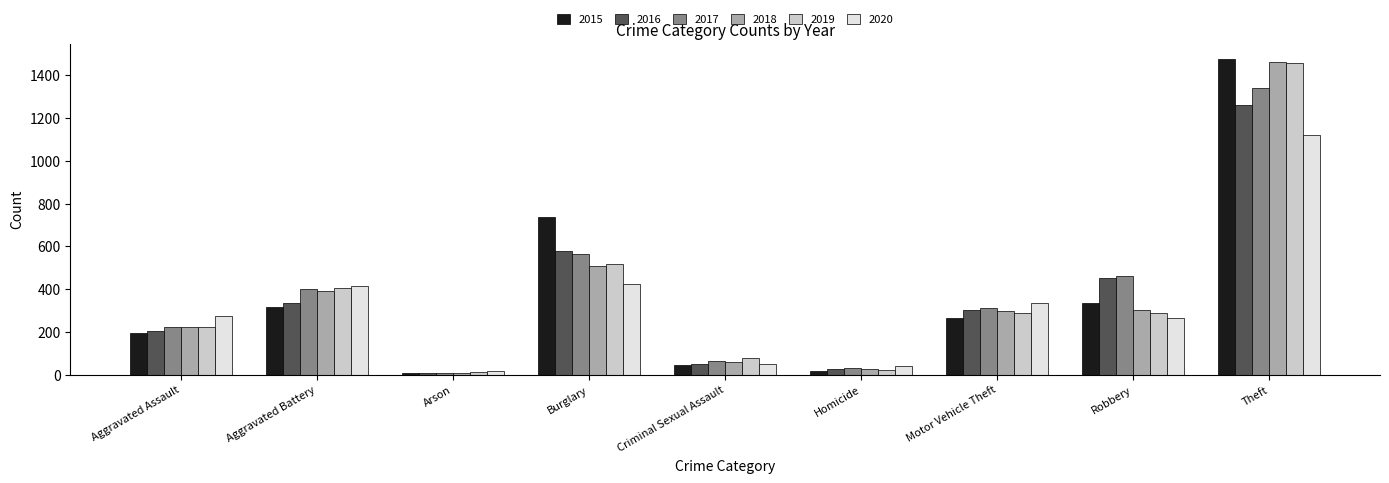

How many bars are there in each group?

6